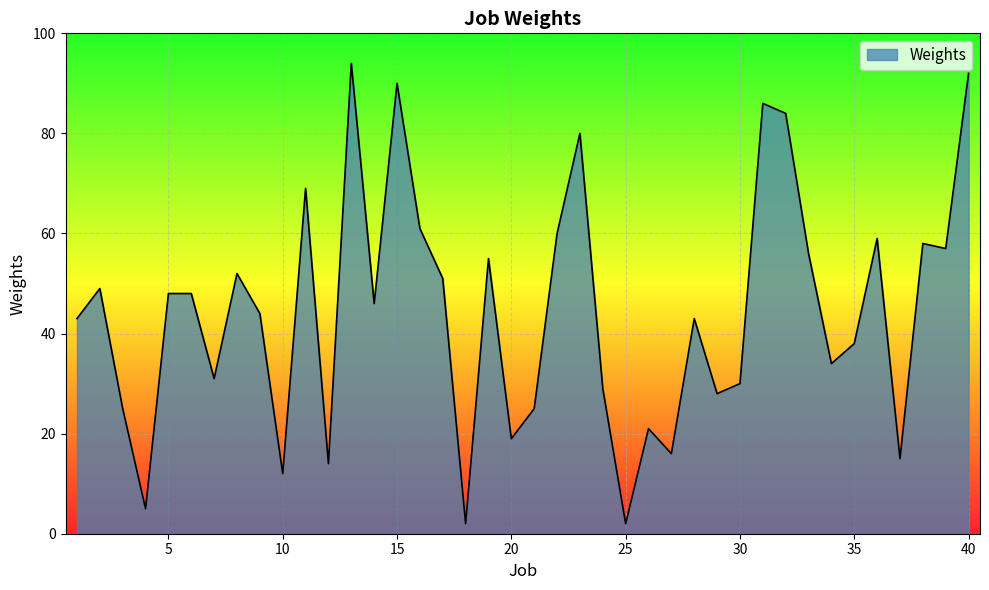

What is the maximum value shown in the chart?

94